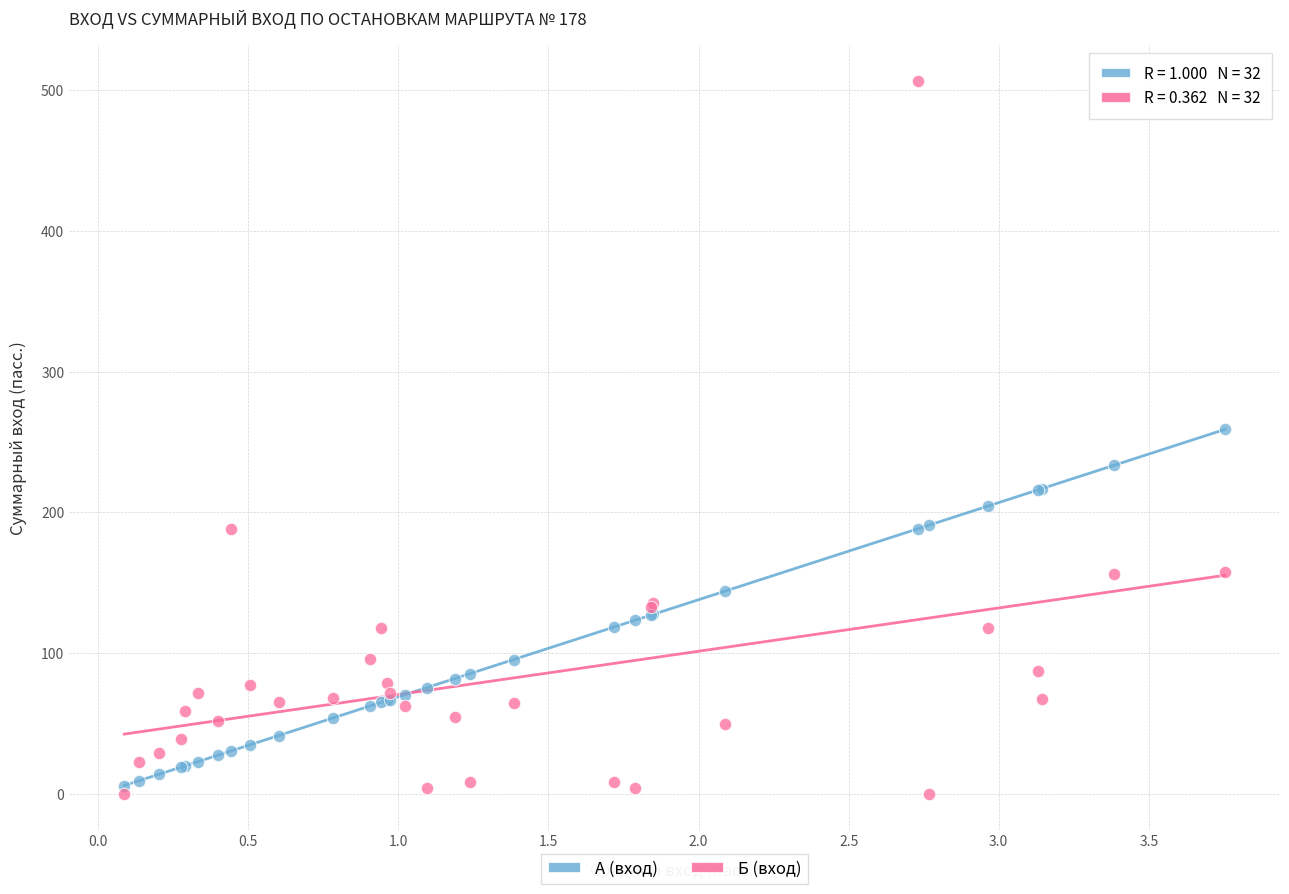

Which series has the widest spread of Y values?

Б (вход)